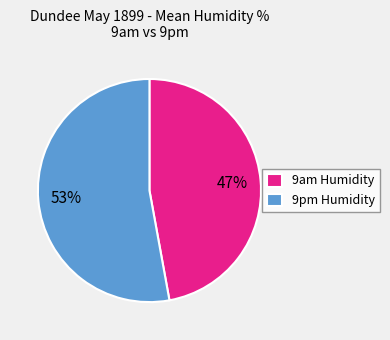

Is the sum of 9pm Humidity and 9am Humidity greater than half?

Yes